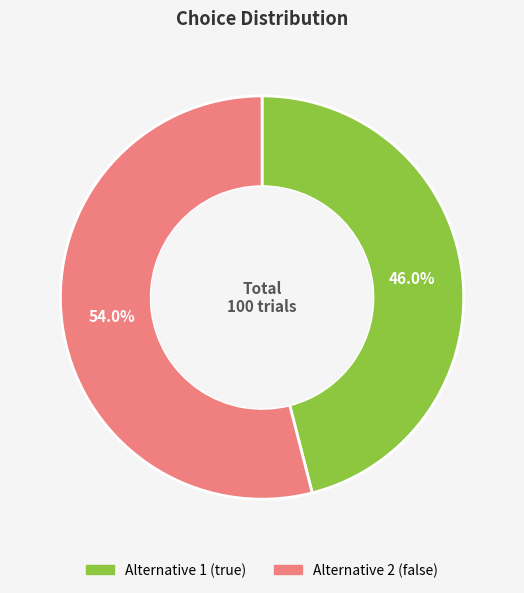

The Alternative 1 (true) slice represents 59% of the pie. True or false?

False